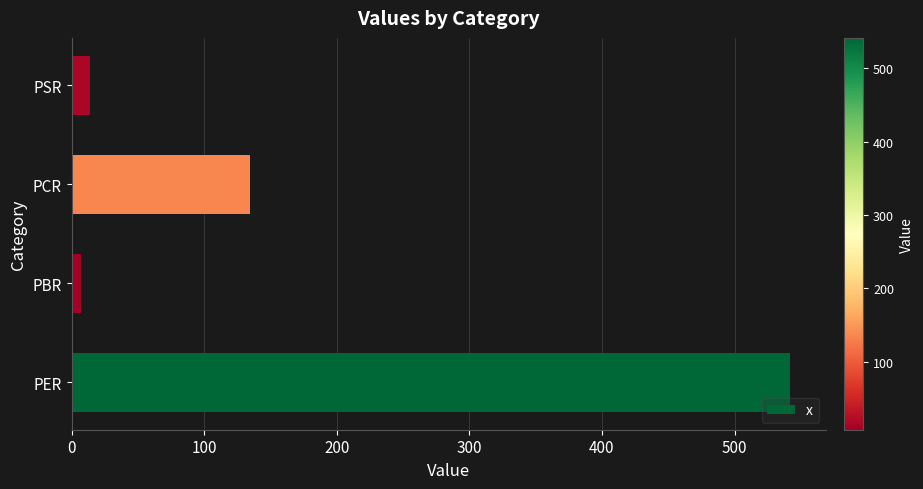

What is the difference between the maximum and minimum values?

534.3